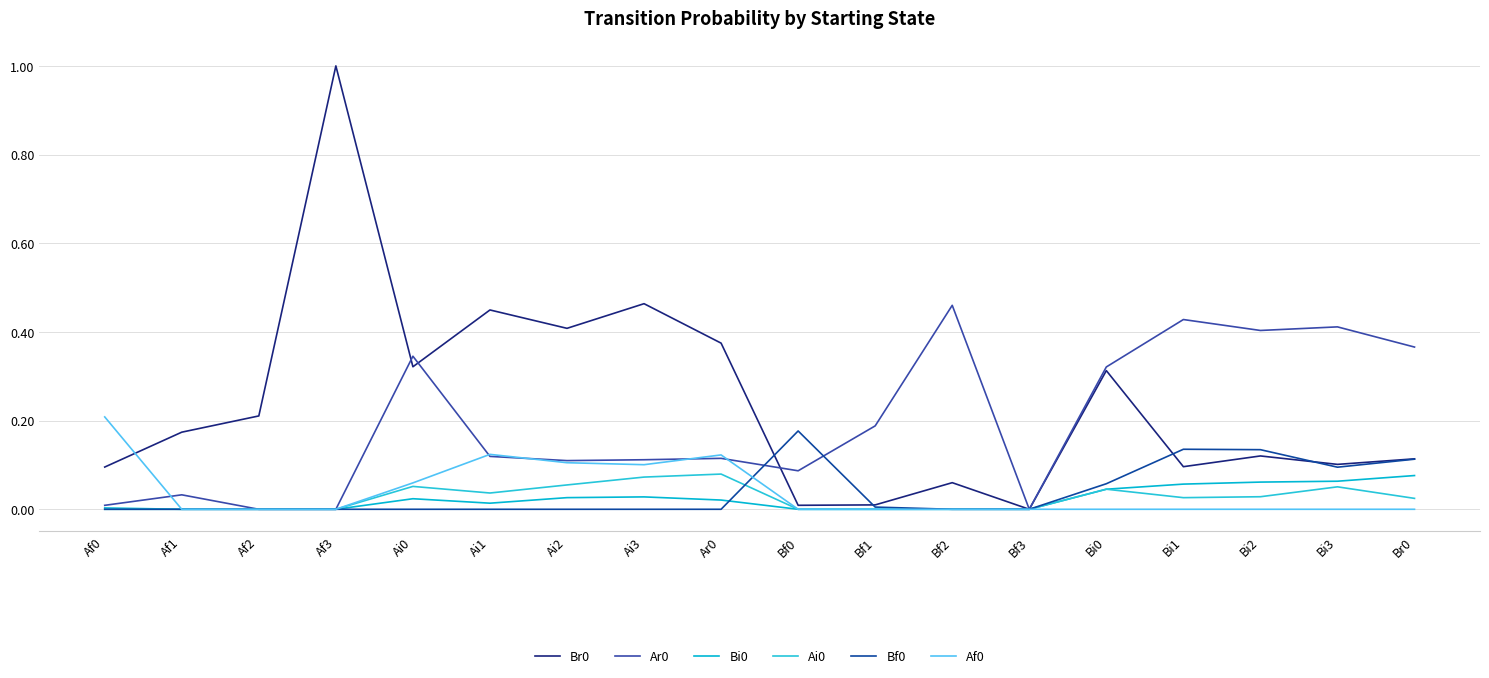

True or false: Bi0 has a value of 0.0 at Ai3.

True